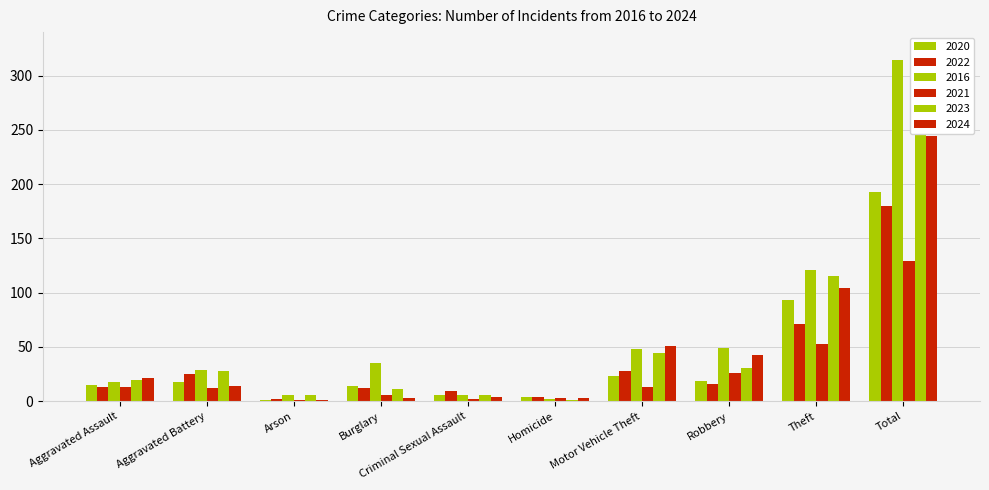

The value of 2016 at Arson is 11. True or false?

False